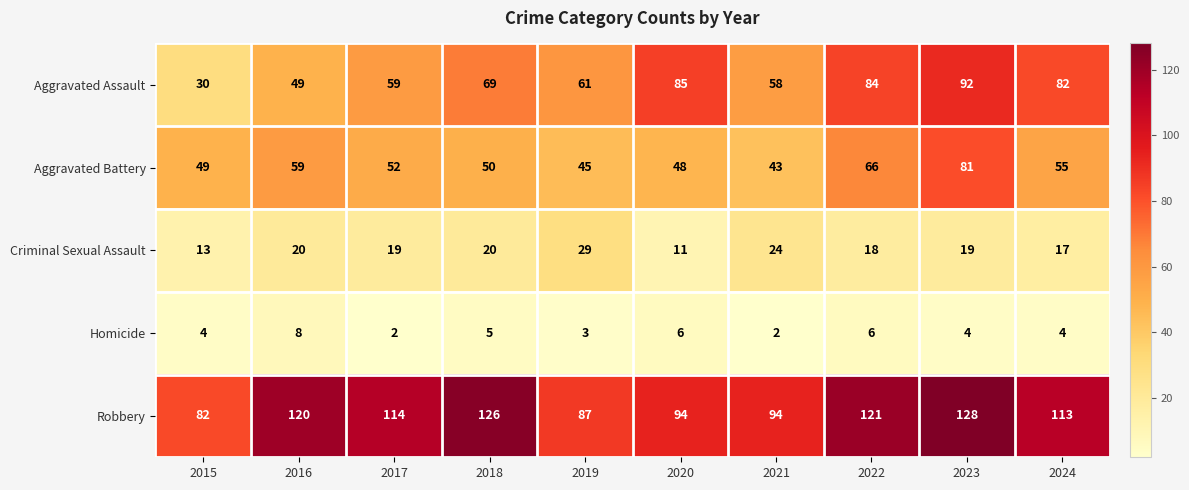

What is the total value across all series at 2020?

244